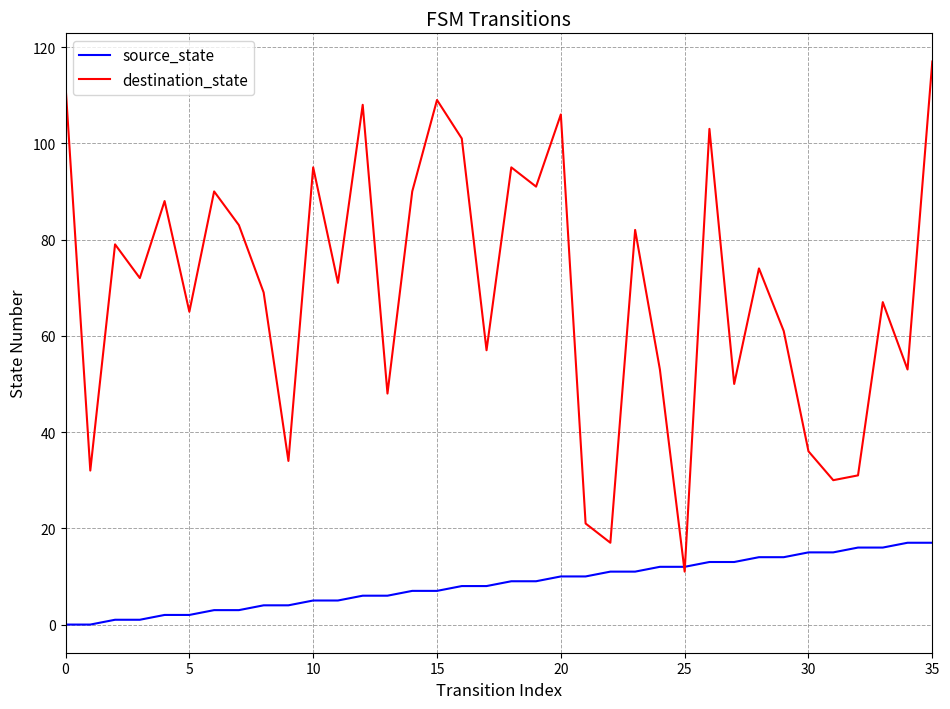

What is the maximum value shown in the chart?

117